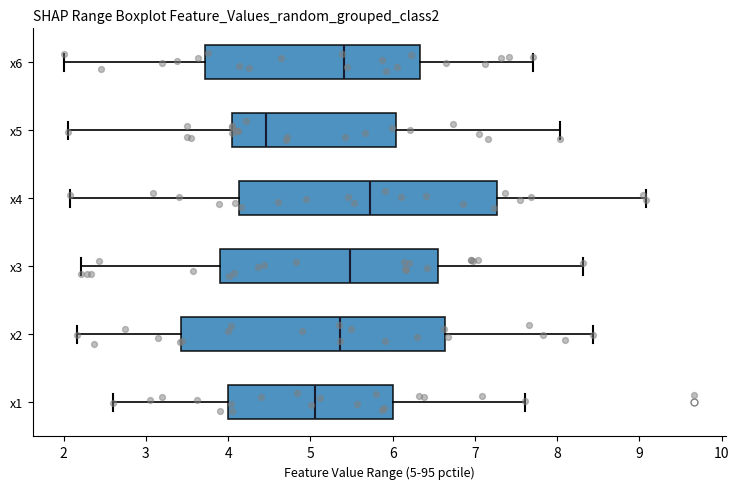

Which box has the furthest to the left median line?

x5